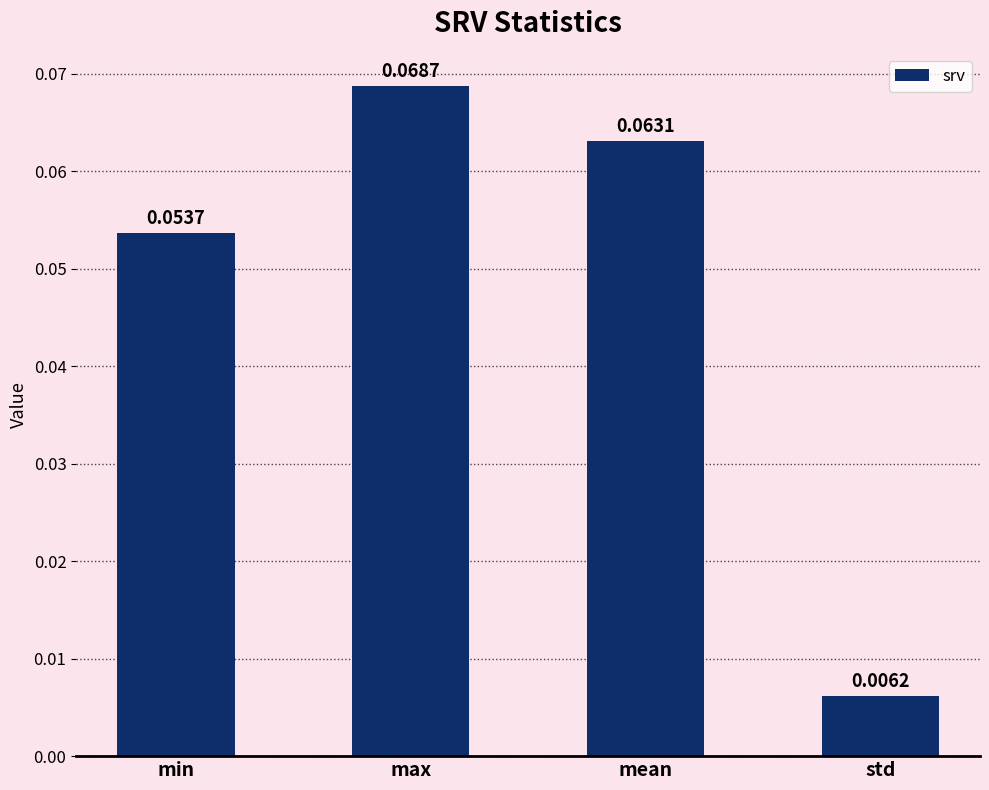

Between max and mean, which is larger?

max